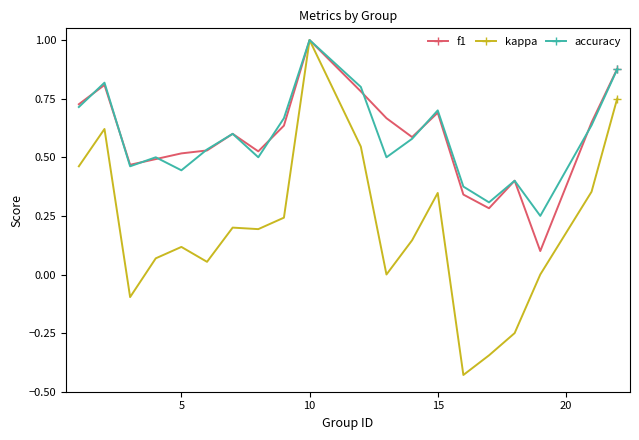

Which series has the widest spread of values?

kappa